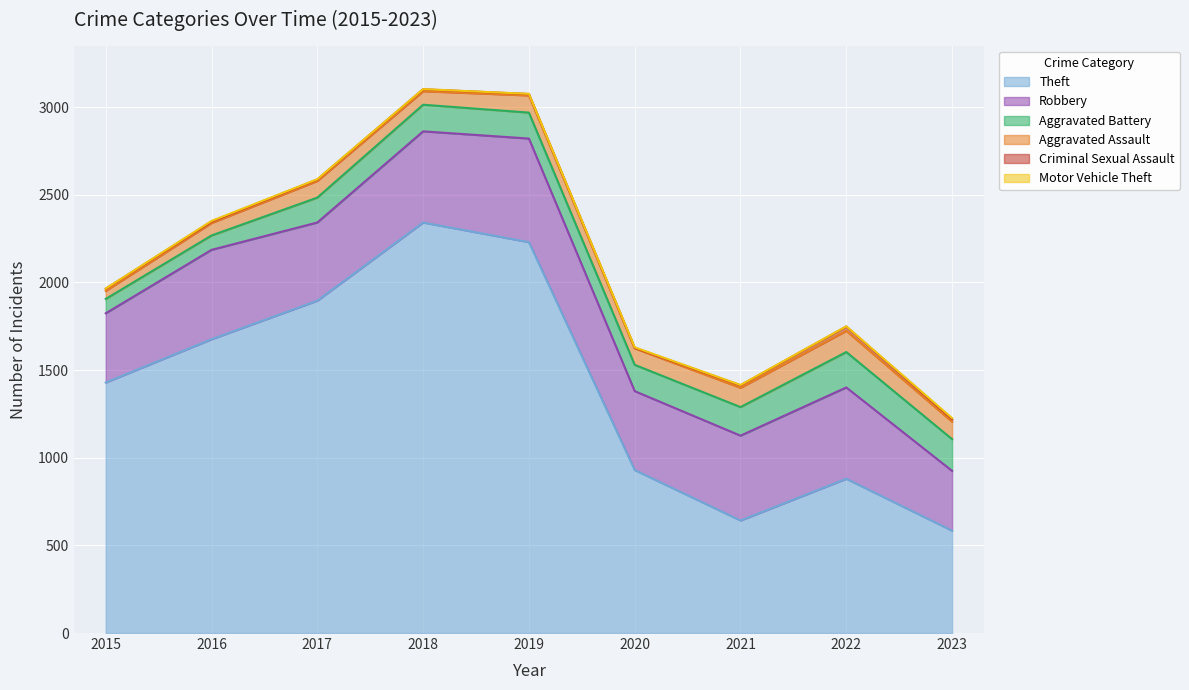

True or false: Robbery and Motor Vehicle Theft intersect in this chart.

False